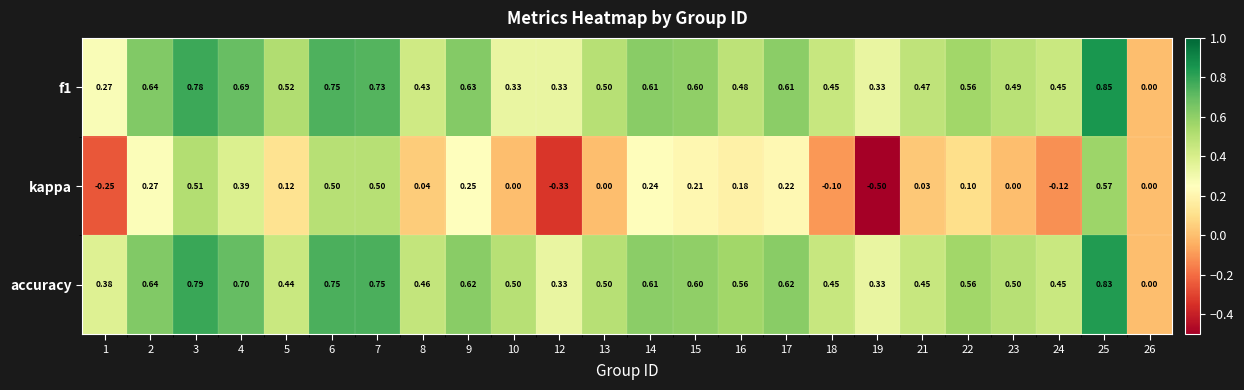

Which series has the largest total across all categories?

accuracy